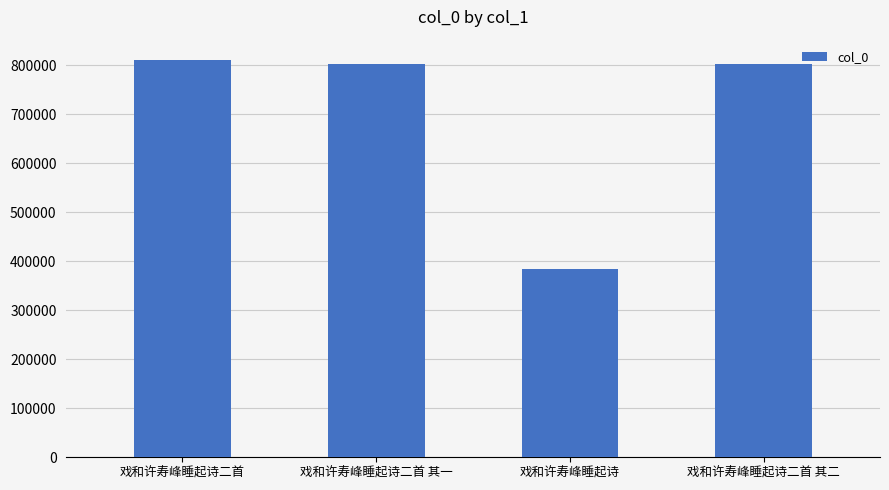

At which category does the chart reach its minimum across all series?

戏和许寿峰睡起诗